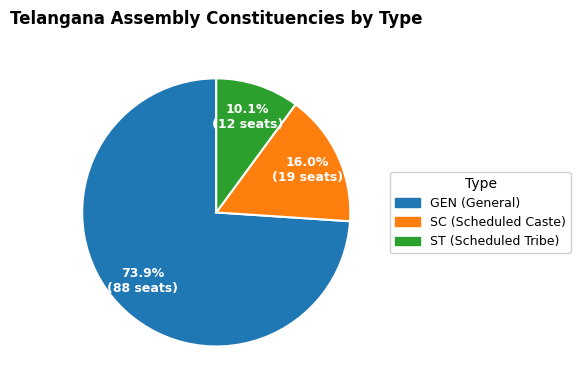

Does ST represent more than half of the total?

No